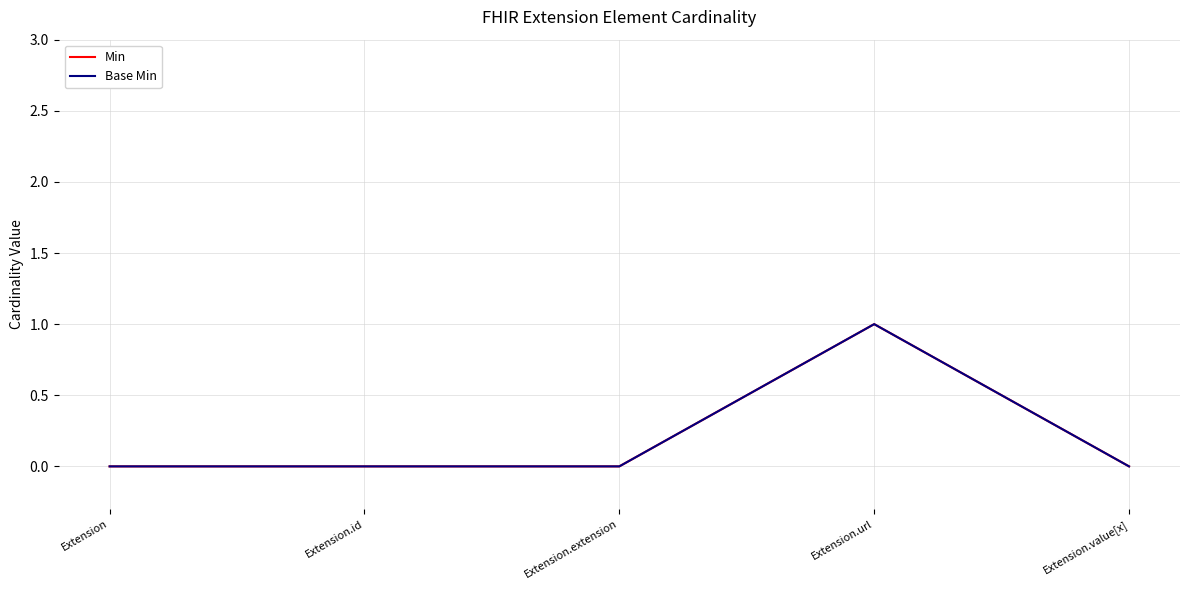

At how many categories does at least one series exceed 0?

1